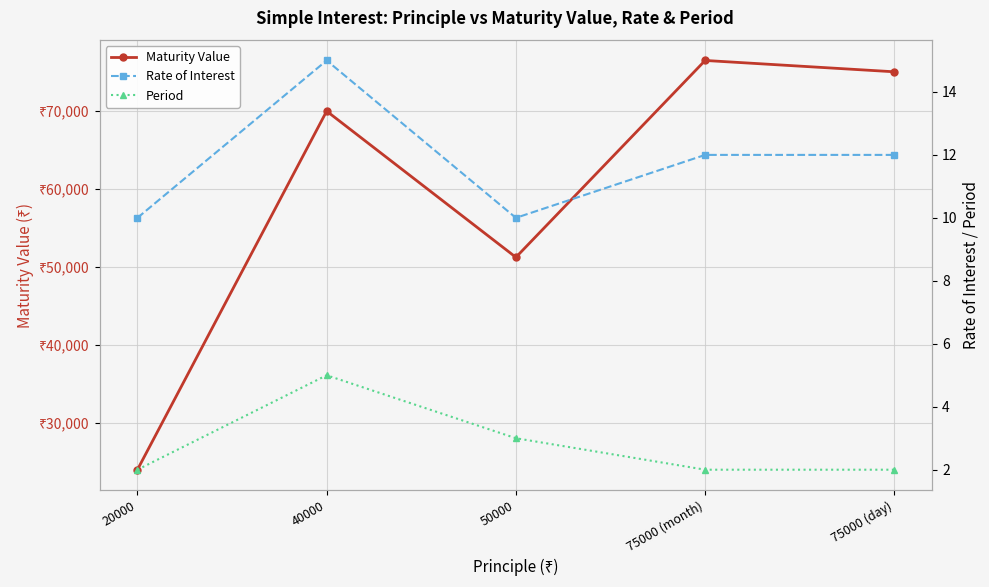

Reading left to right, list all the values displayed in this chart.

Maturity Value: 24000.0	70000.0	51250.0	76500.0	75045.3
Rate of Interest: 10.0	15.0	10.0	12.0	12.0
Period: 2.0	5.0	3.0	2.0	2.0